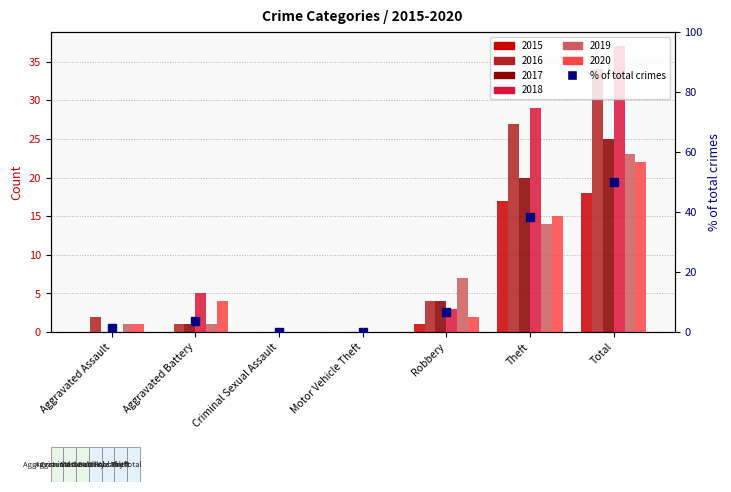

Count the number of categories in the chart.

7